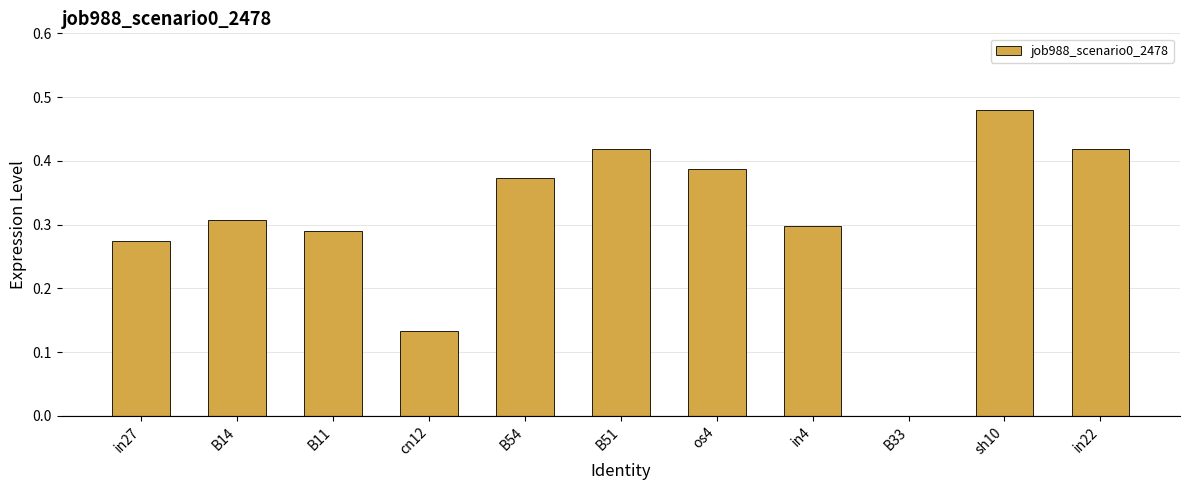

What is the change in value from B11 to in22?

+0.1